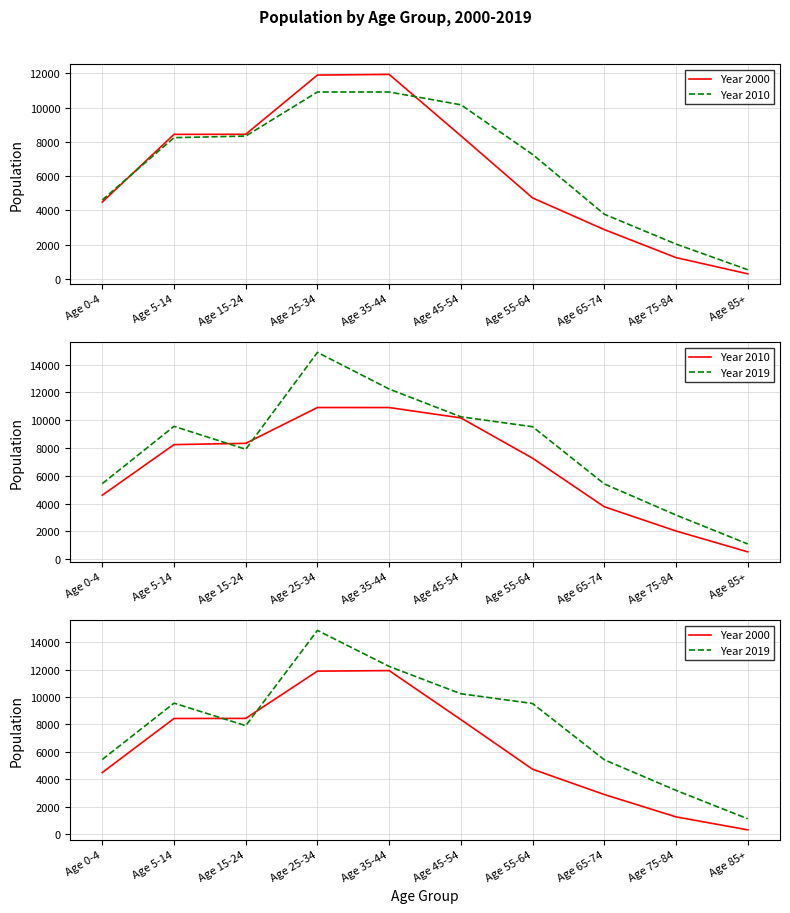

How many data points in Year 2000 are less than 8355?

5